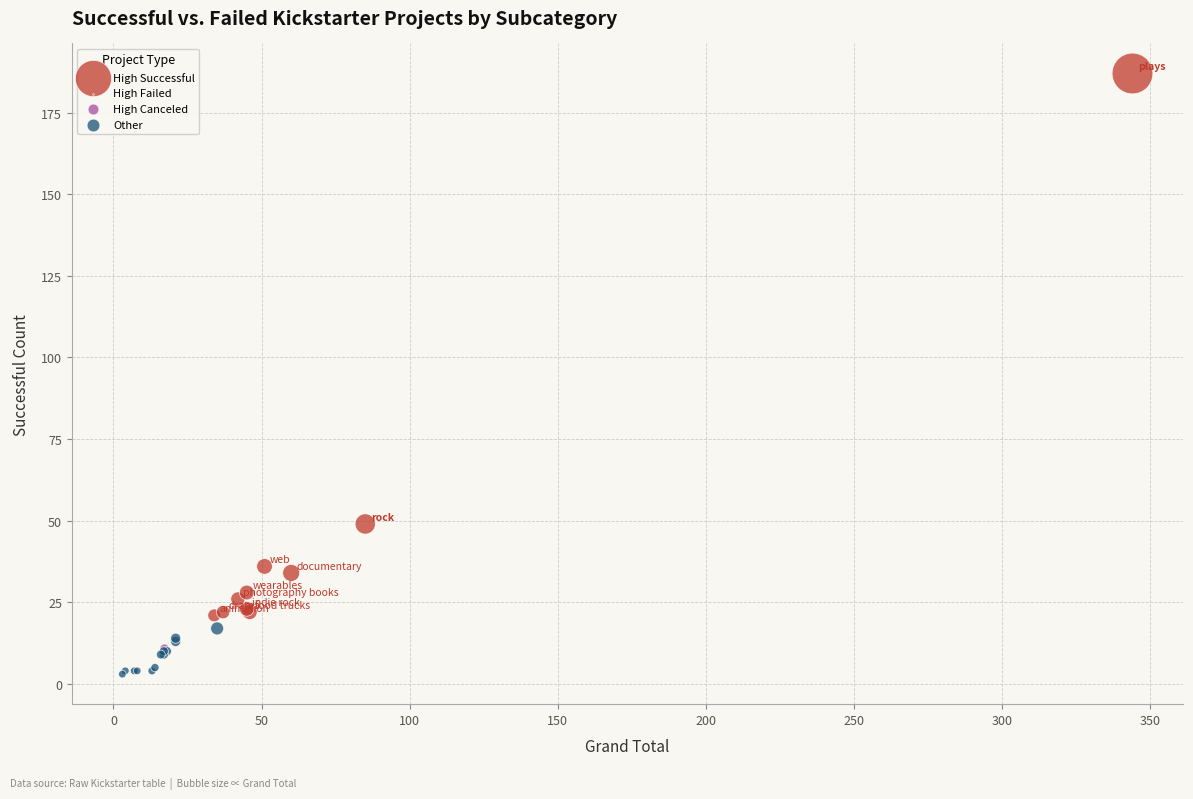

Which series reaches the maximum Y coordinate?

High Successful